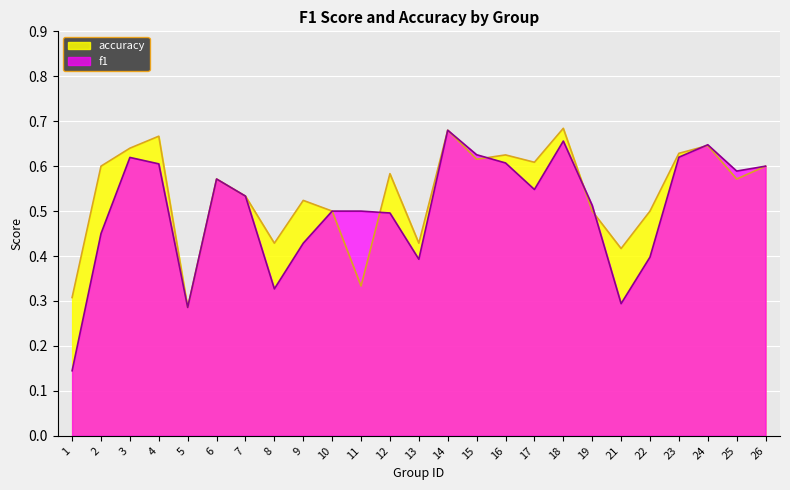

After their last crossing, which series has the higher values: f1 or accuracy?

f1